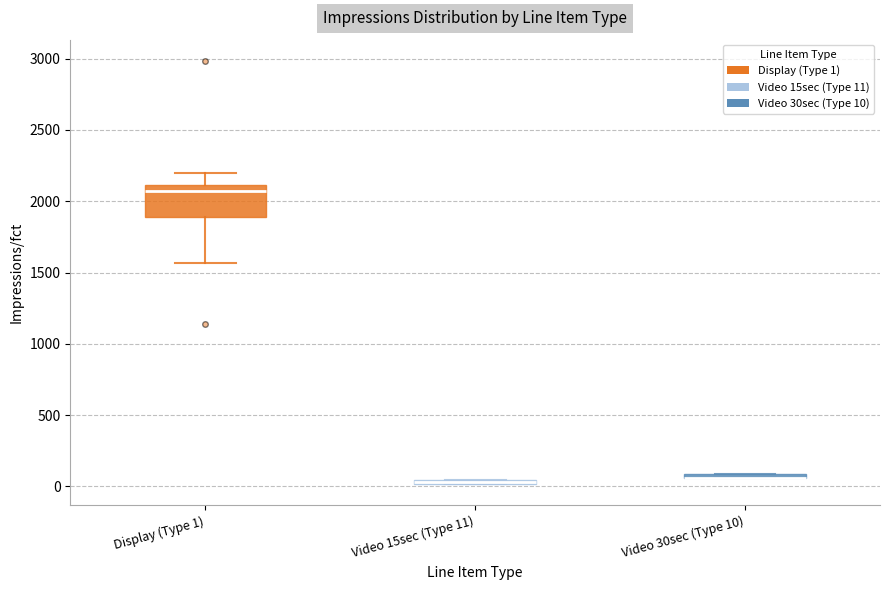

Comparing the boxes themselves (not the whiskers), which one is the tallest?

Display (Type 1)